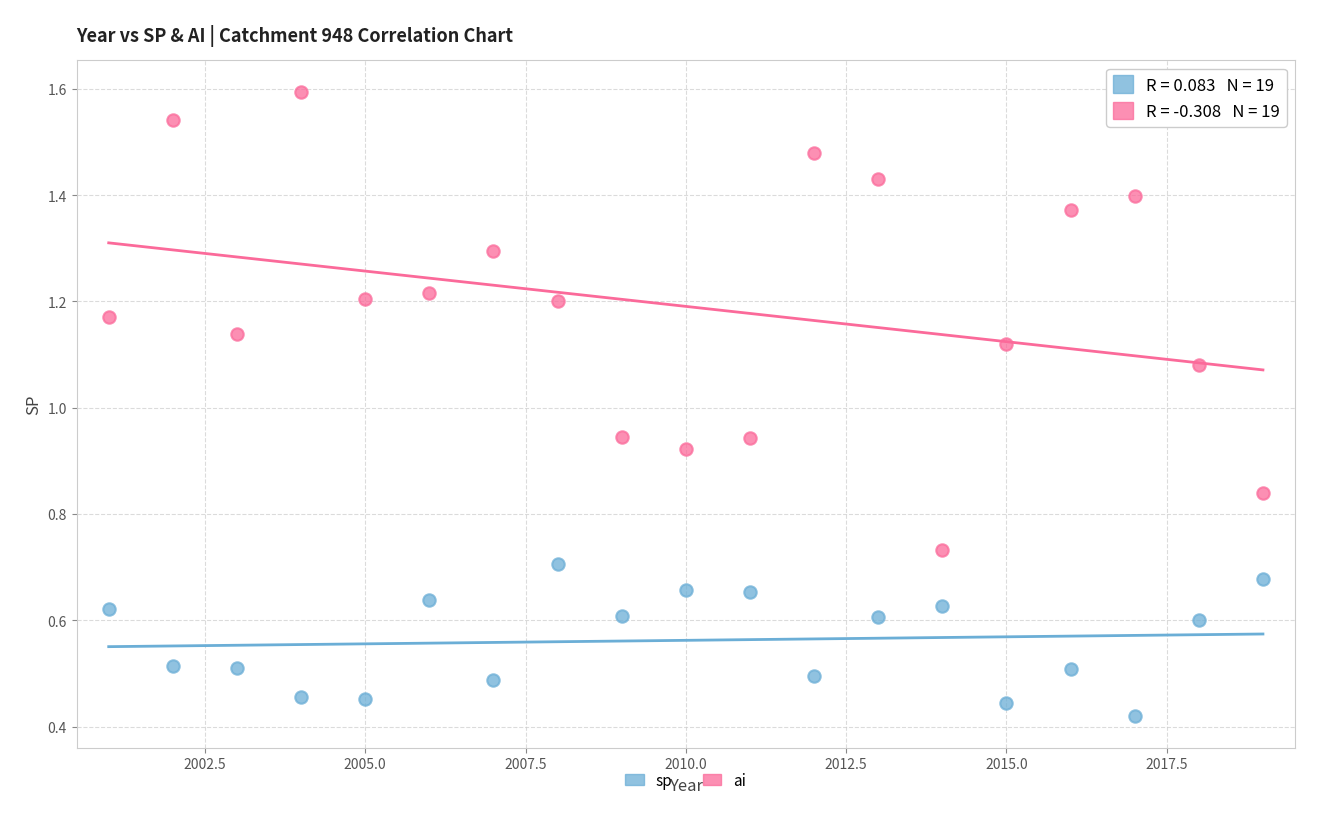

What are all the series names shown in the legend?

sp, ai